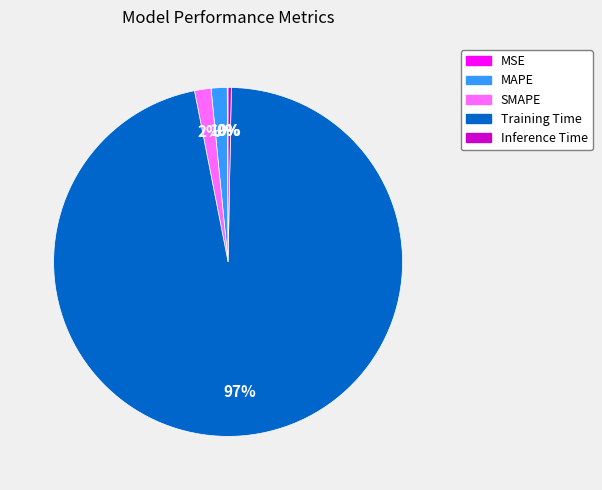

What percentage is the SMAPE slice, to the nearest percent?

2%